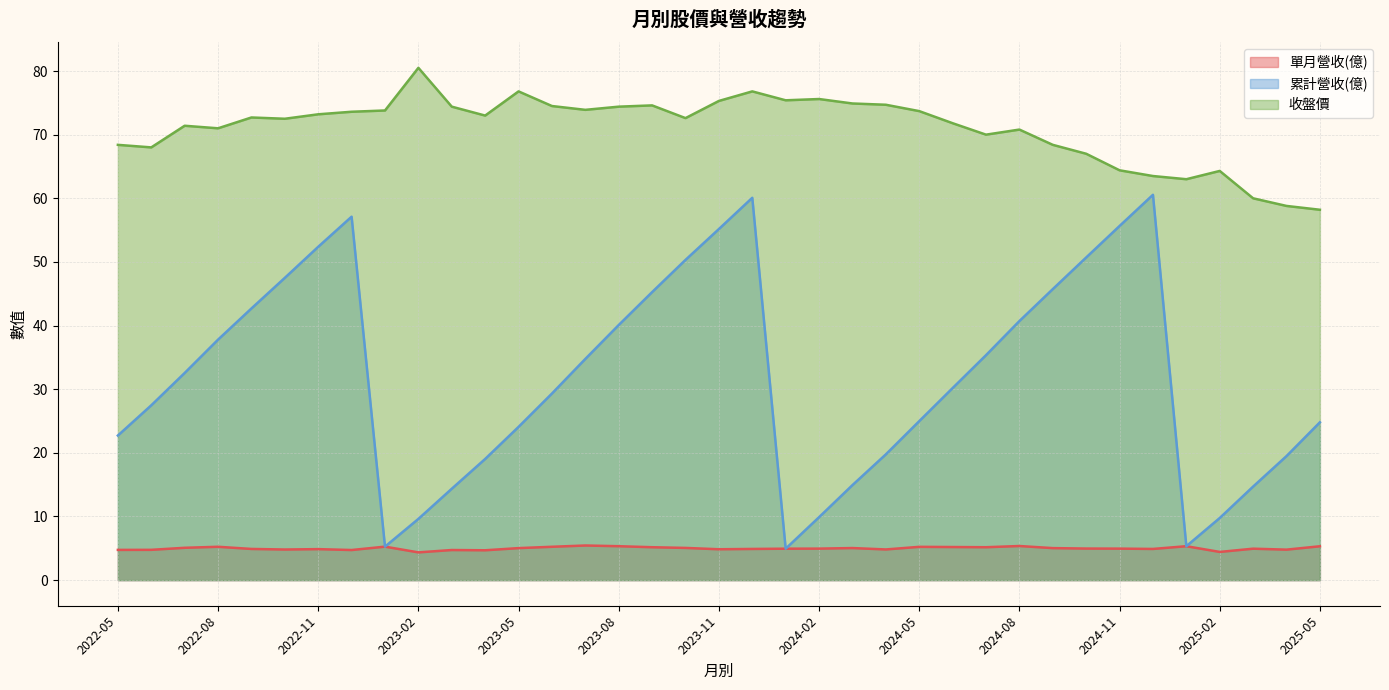

True or false: 單月營收(億) and 累計營收(億) intersect in this chart.

False